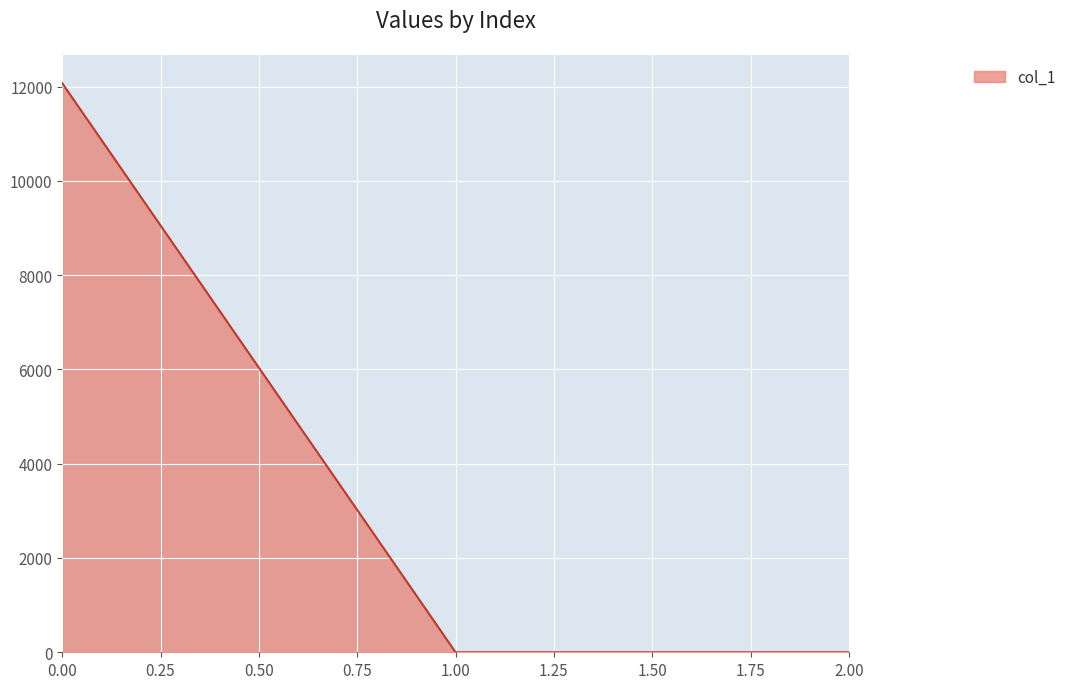

True or false: the data shows 2736.1 at 0.00.

False